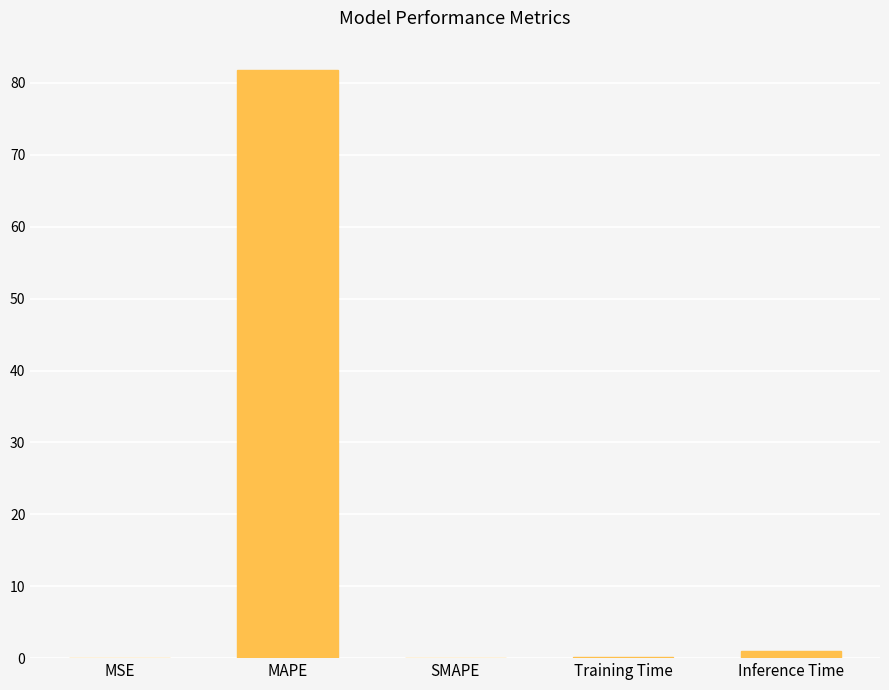

What is the sum of all values?

82.9